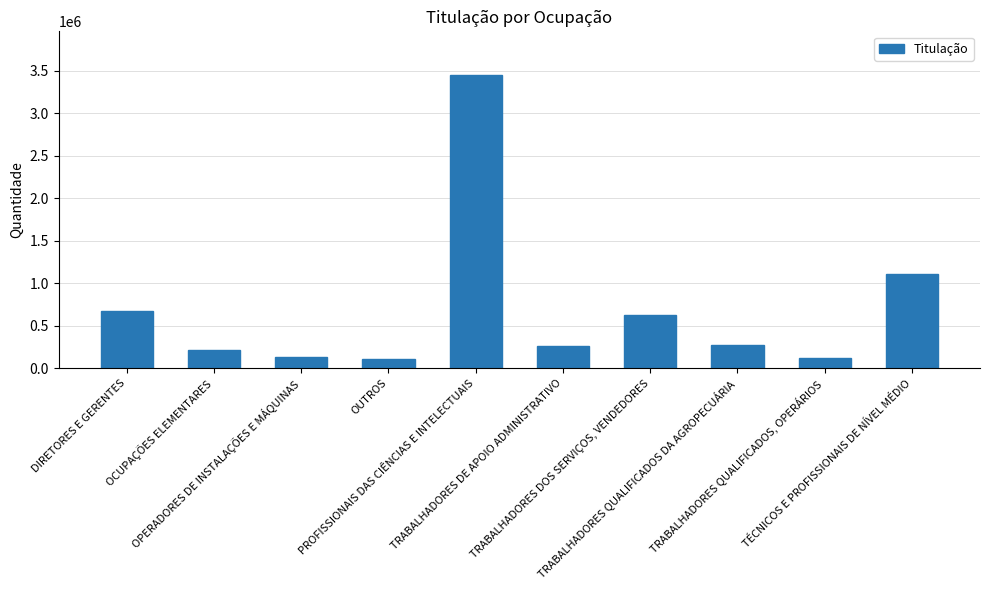

Does the chart contain any negative values?

No